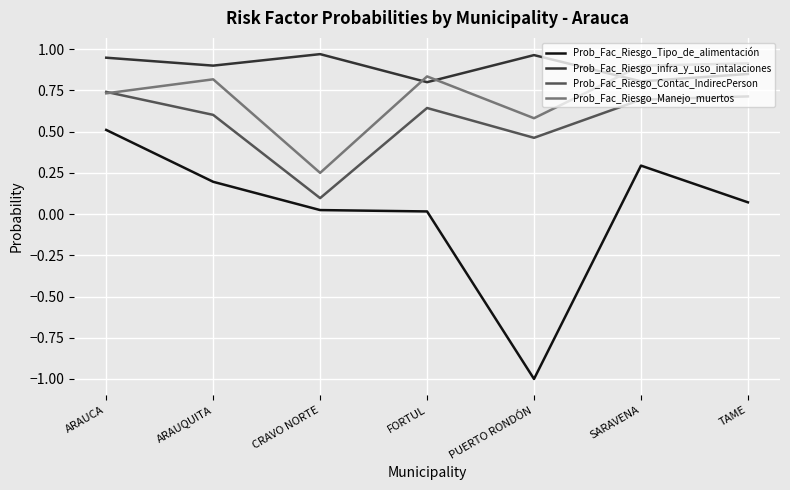

At which category is the sum across all series the highest?

ARAUCA